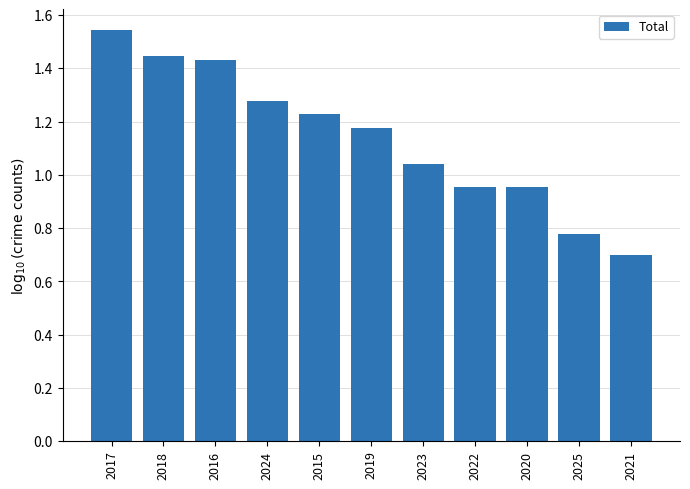

What is the average value?

1.1